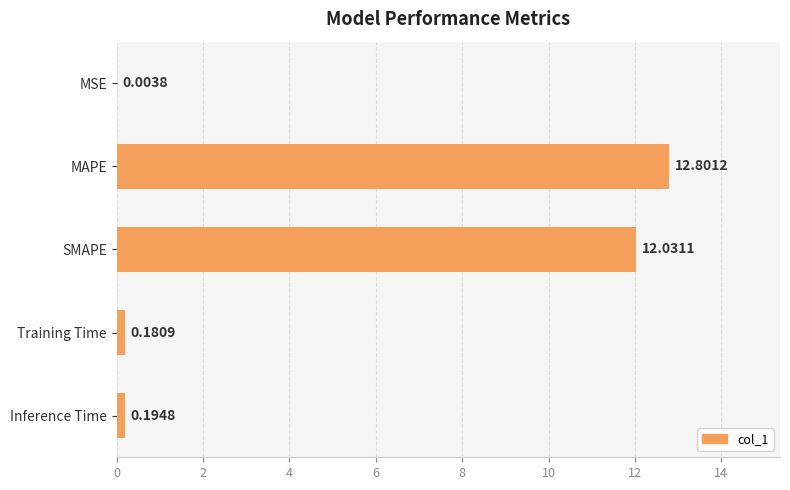

At which category does the chart reach its peak across all series?

MAPE